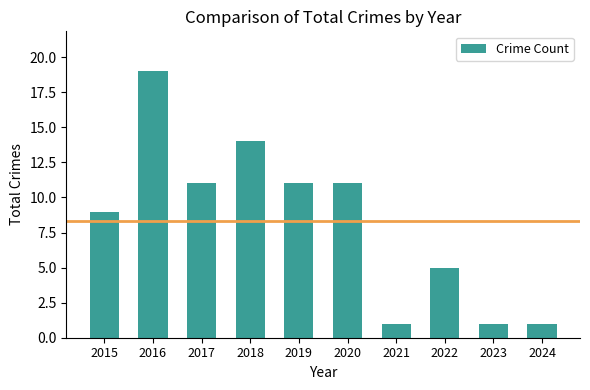

Which has a higher value, 2020 or 2016?

2016